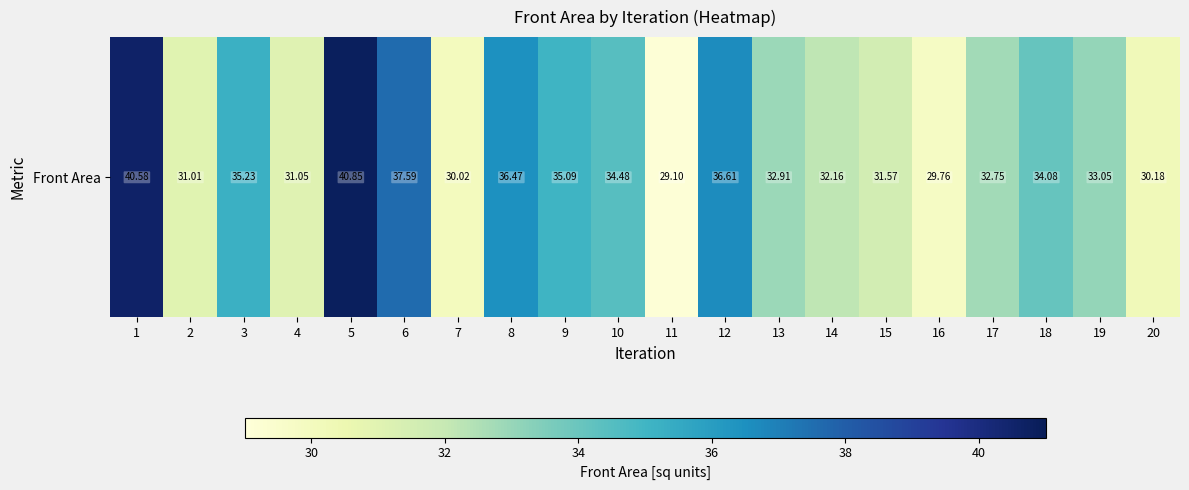

The chart shows a value of 35.2 at 3. True or false?

True